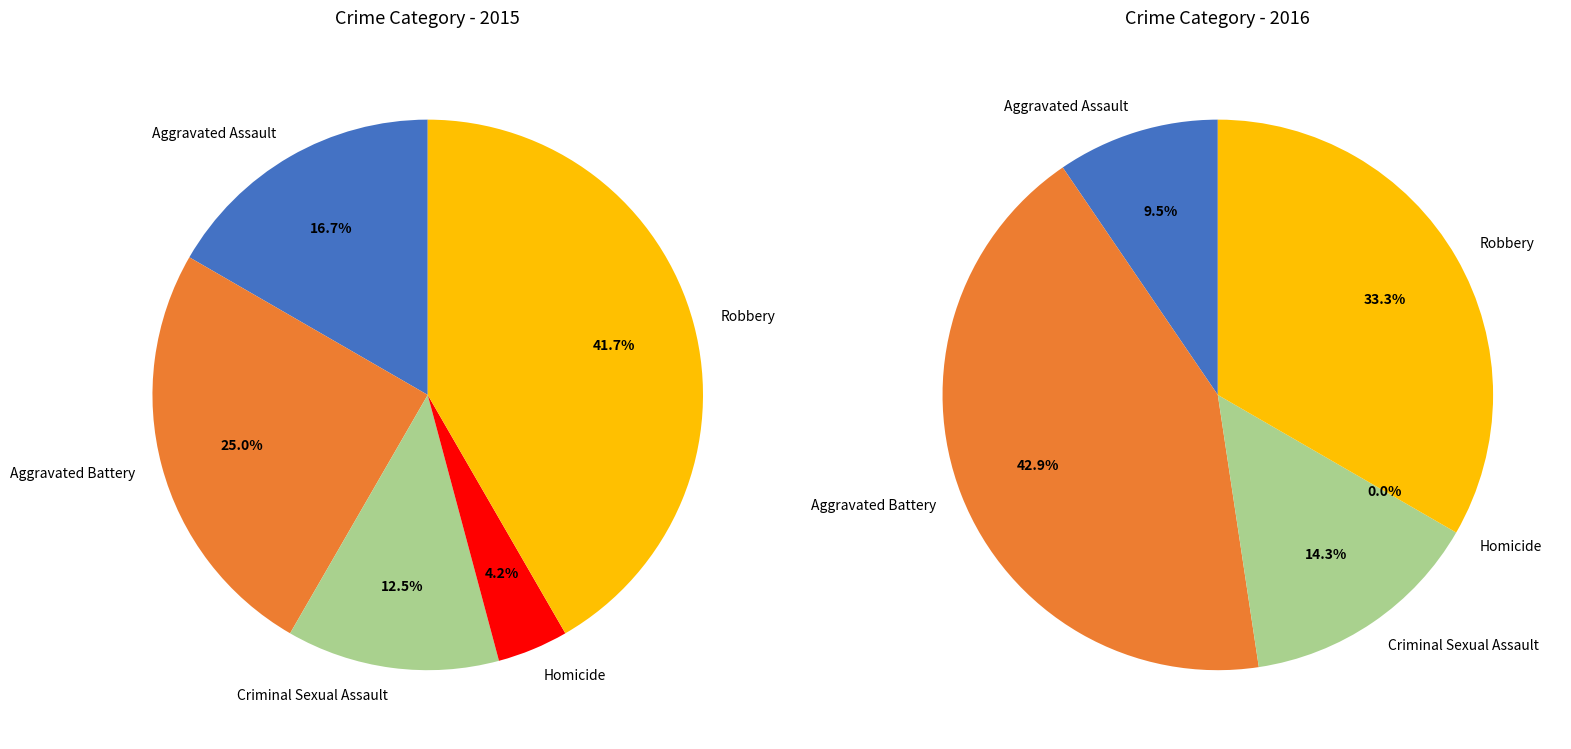

Is Robbery the majority of the pie?

No